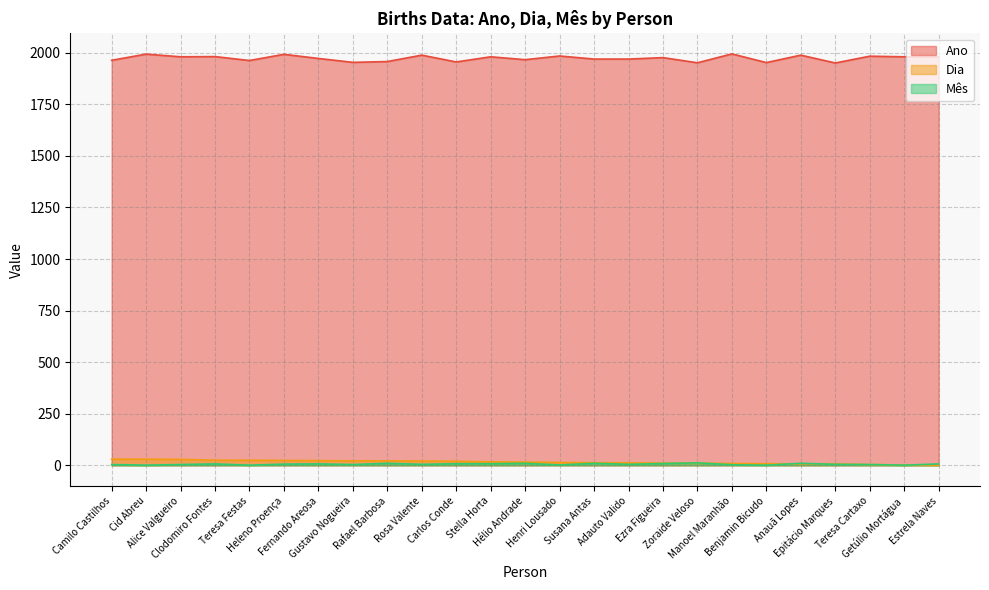

At Benjamin Bicudo, list the series in order from largest to smallest.

Ano, Dia, Mês